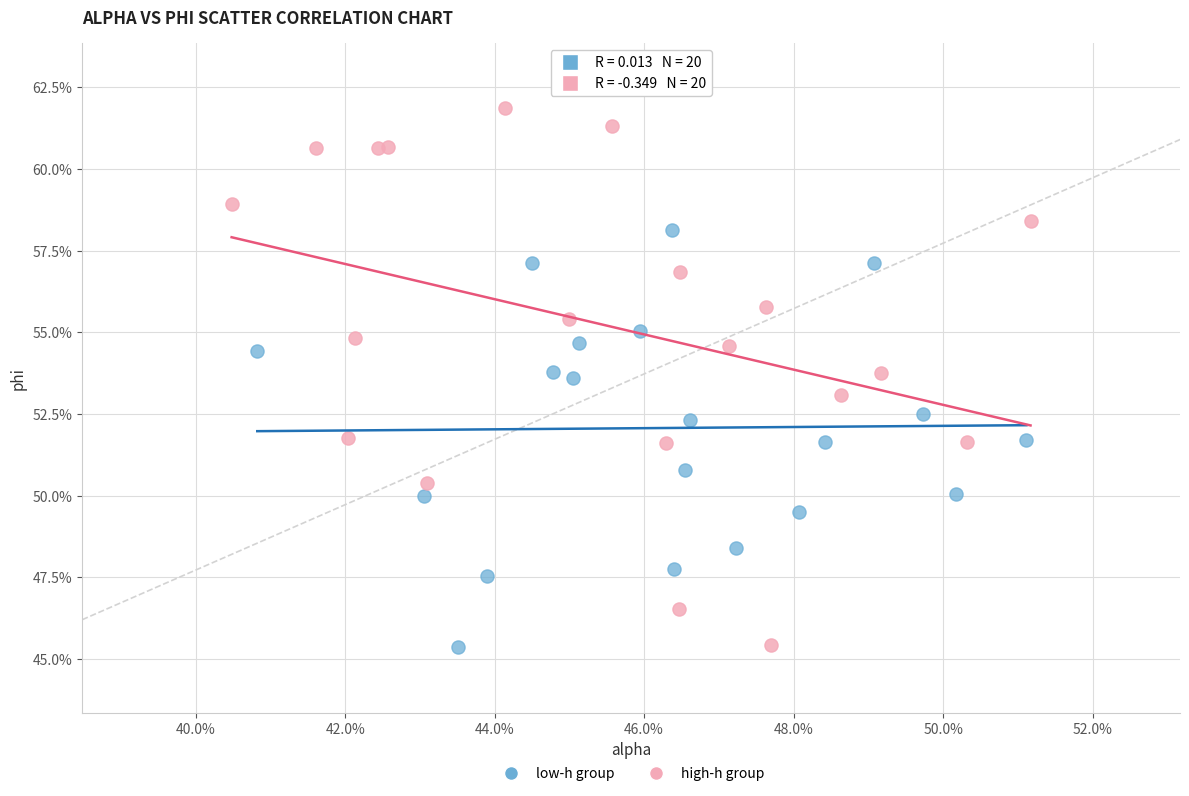

What are all the series names shown in the legend?

low-h group, high-h group